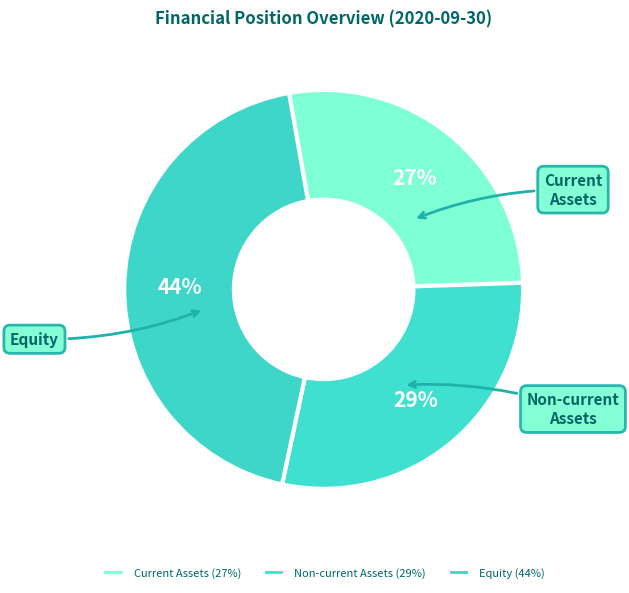

Is it true that Non-current Assets is 29% of the pie?

True